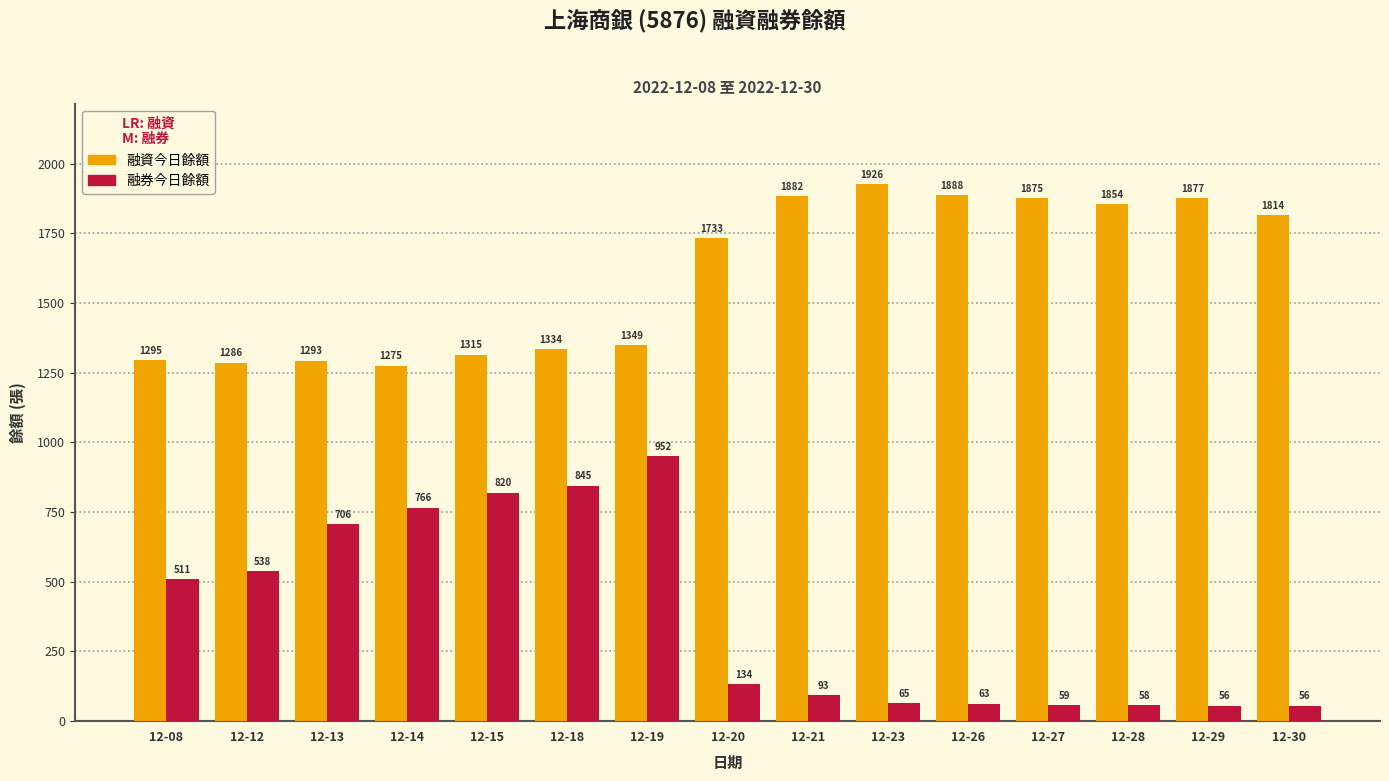

Between 12-14 and 12-20, which series saw the biggest shift?

融券今日餘額